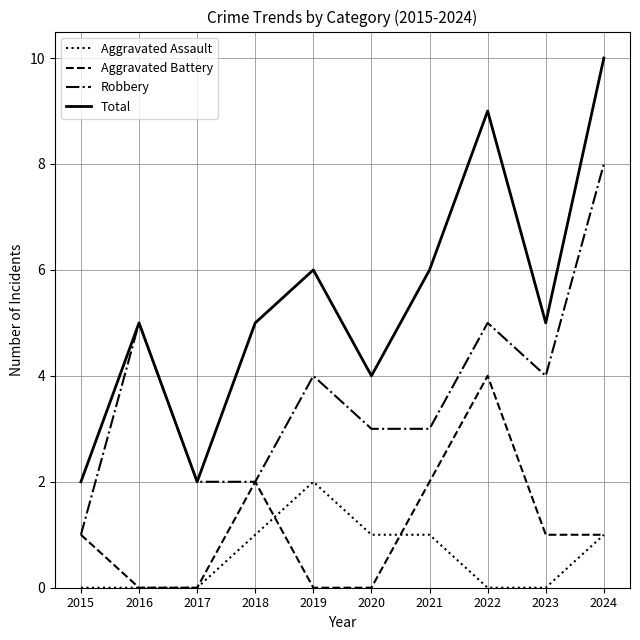

The value of Aggravated Assault at 2020 is 1. True or false?

True